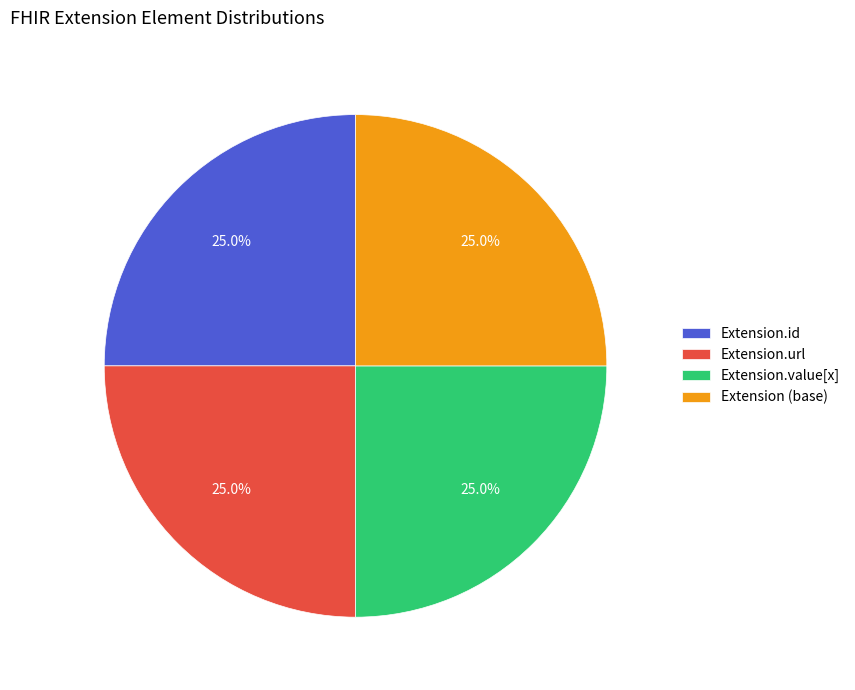

How many slices are in this pie chart?

4